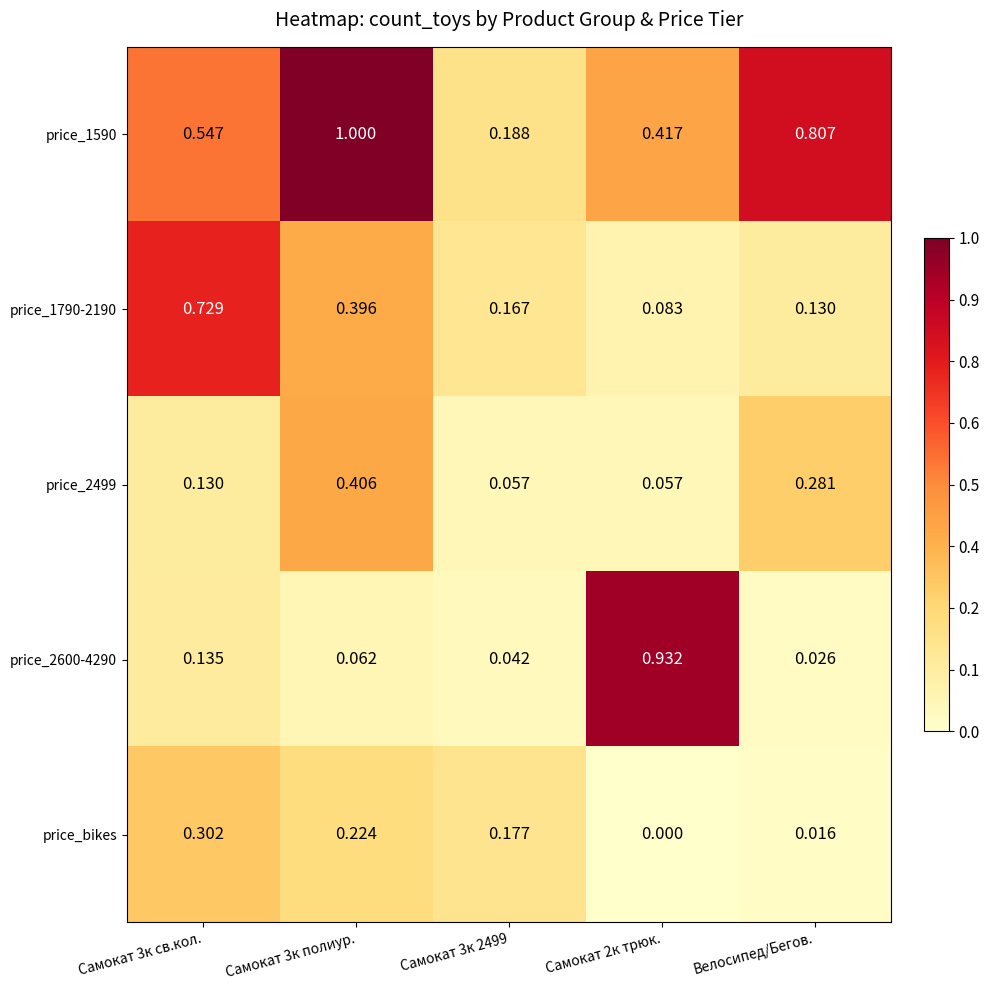

At which label is price_2600-4290 closest to 0?

Велосипед/Бегов.